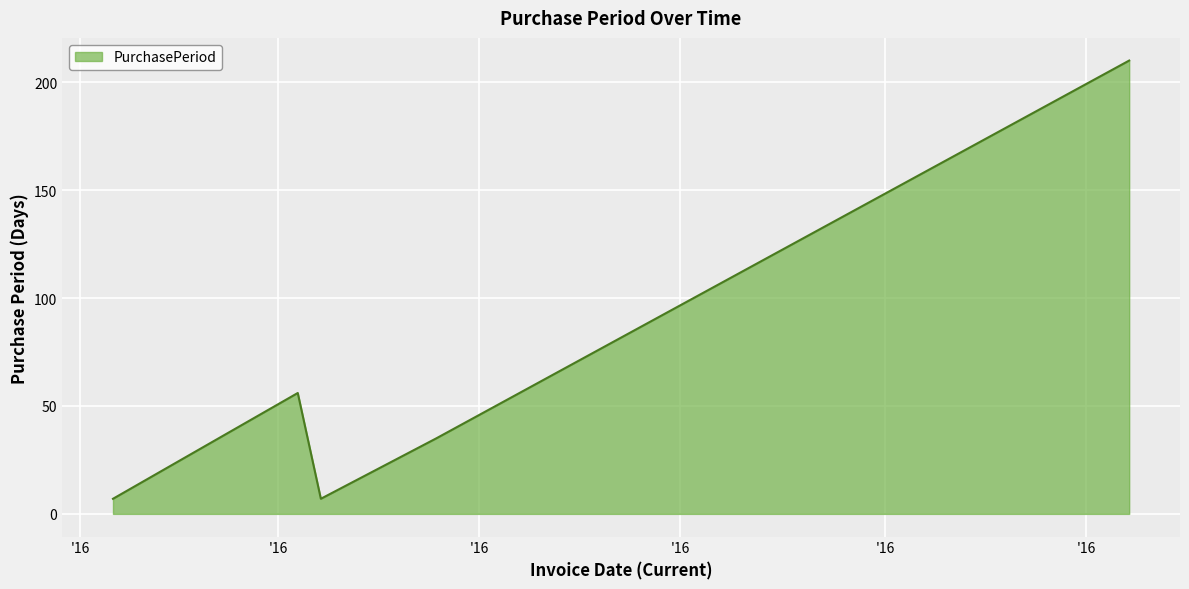

What is the greatest value displayed?

210